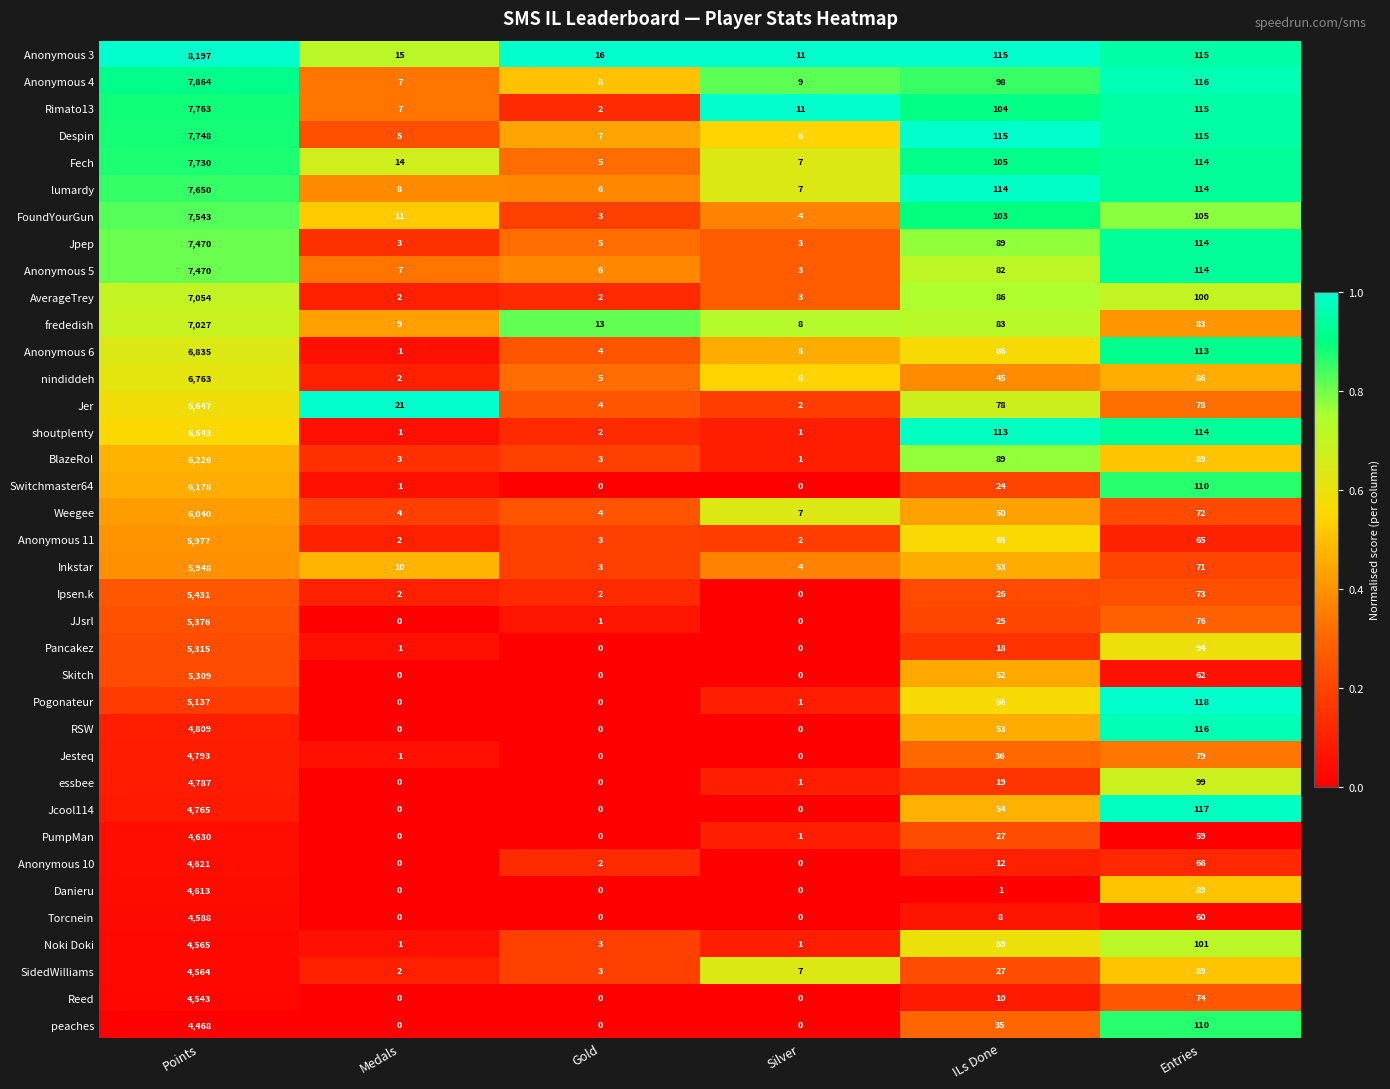

Is the value of RSW at Silver greater than the value of lumardy at Entries?

No